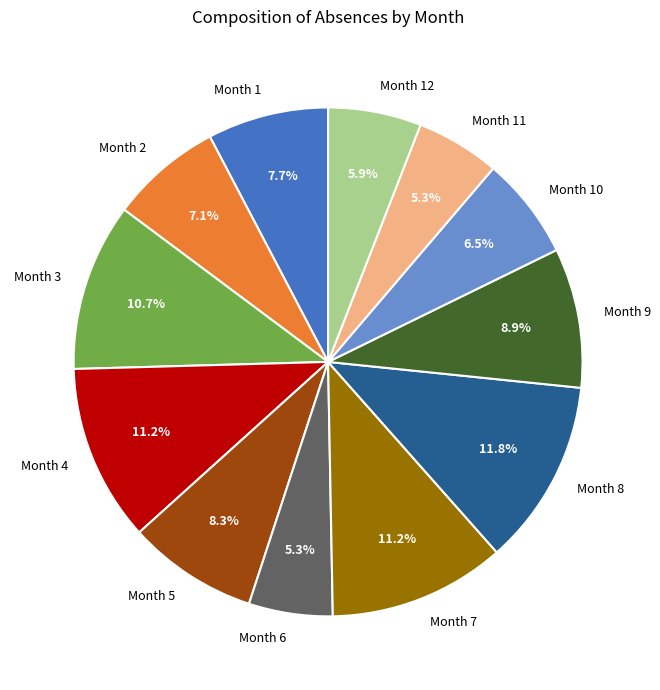

Is Month 1 the majority of the pie?

No